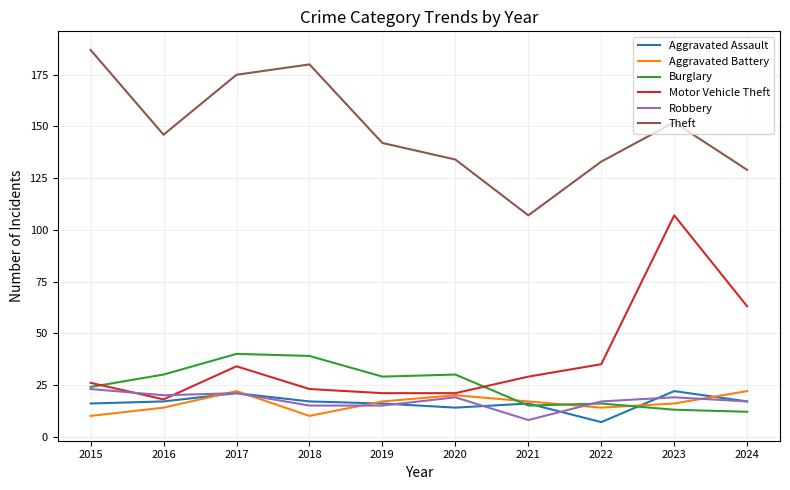

What are all the series names shown in the legend?

Aggravated Assault, Aggravated Battery, Burglary, Motor Vehicle Theft, Robbery, Theft